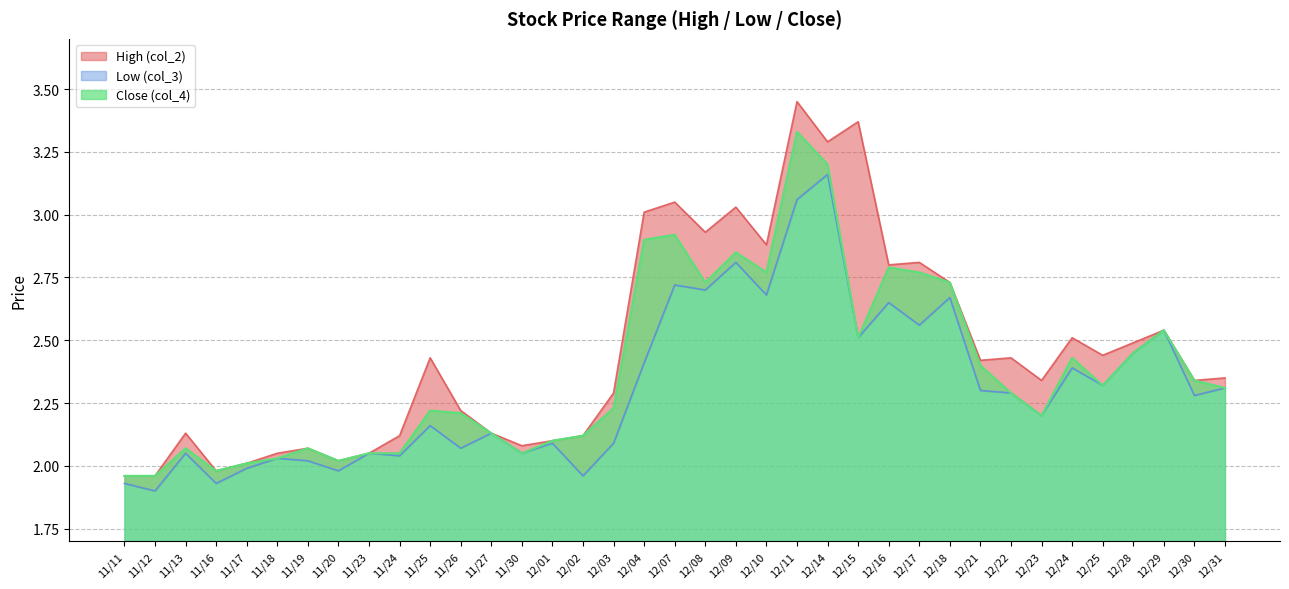

True or false: Close (col_4) has more than 0 points higher than both neighbors.

True